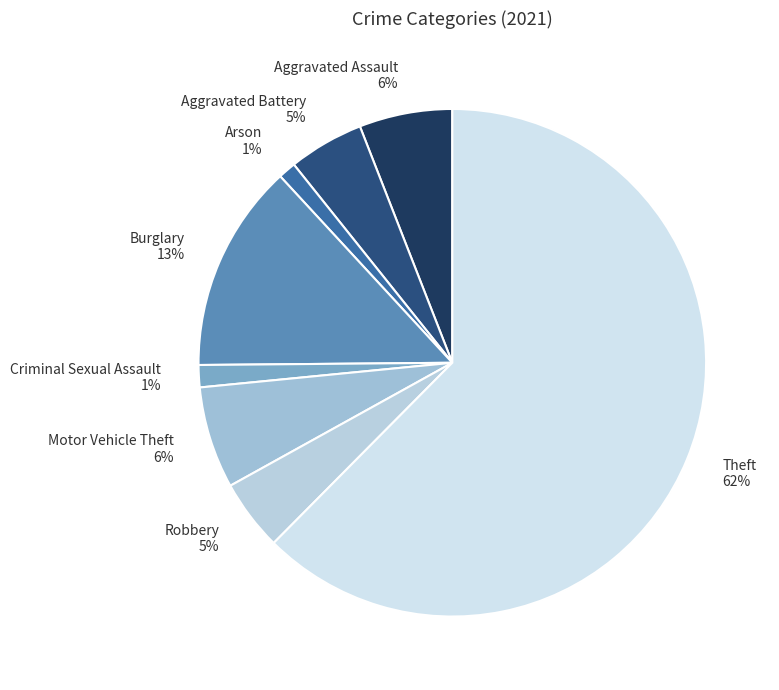

Between Aggravated Assault and Aggravated Battery, which is larger?

Aggravated Assault